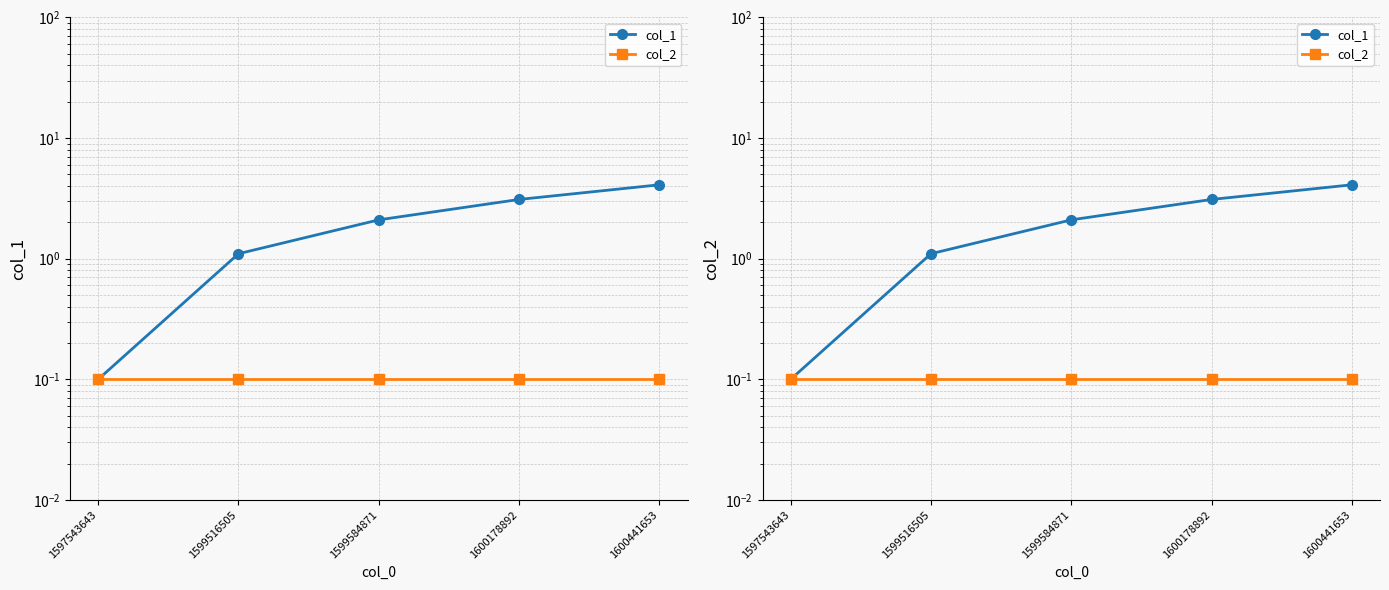

Between 1597543643 and 1600441653, which series saw the biggest shift?

col_1